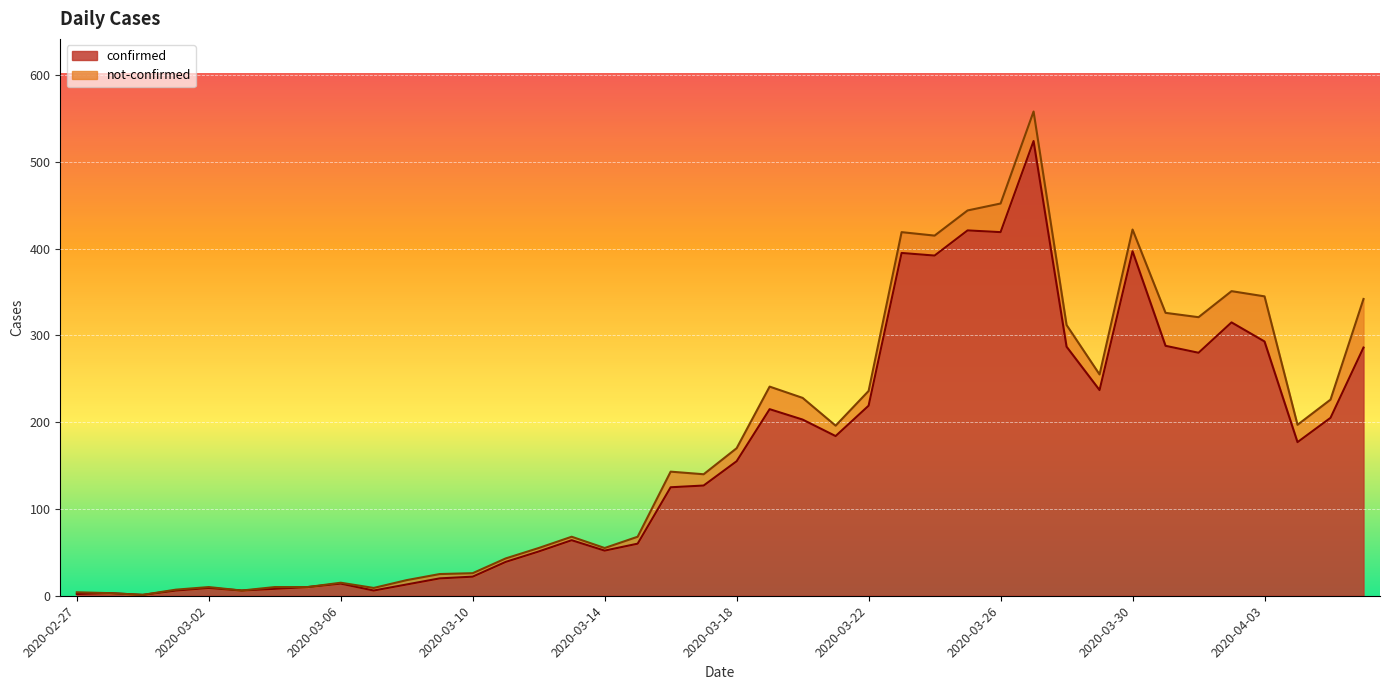

What is the label of the 17th point from the left?

2020-03-14